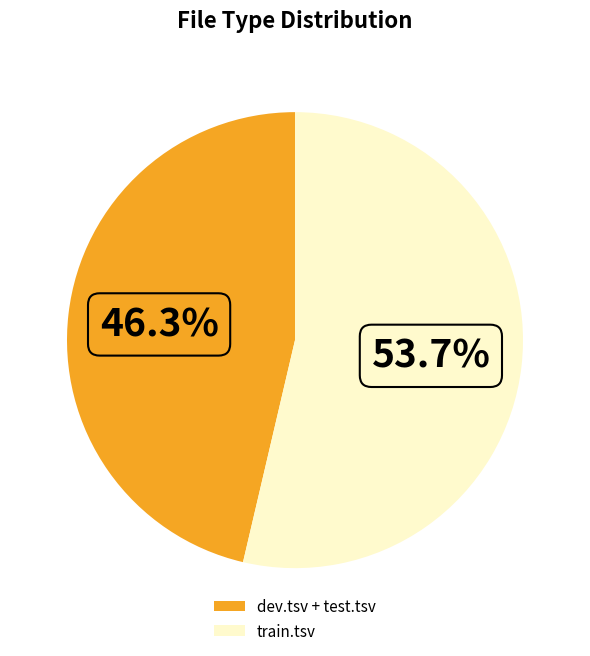

What is the smallest slice in the pie chart?

dev.tsv + test.tsv